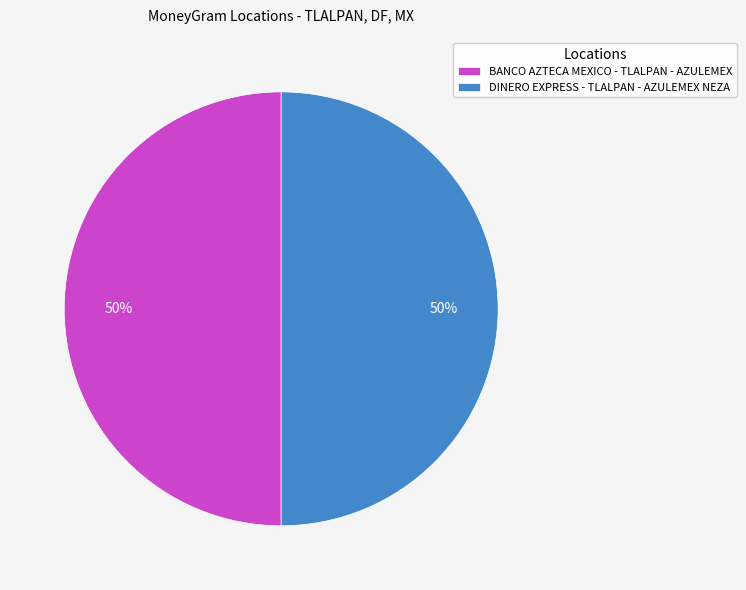

To the nearest percent, what percentage of the pie is DINERO EXPRESS - TLALPAN - AZULEMEX NEZA?

50%